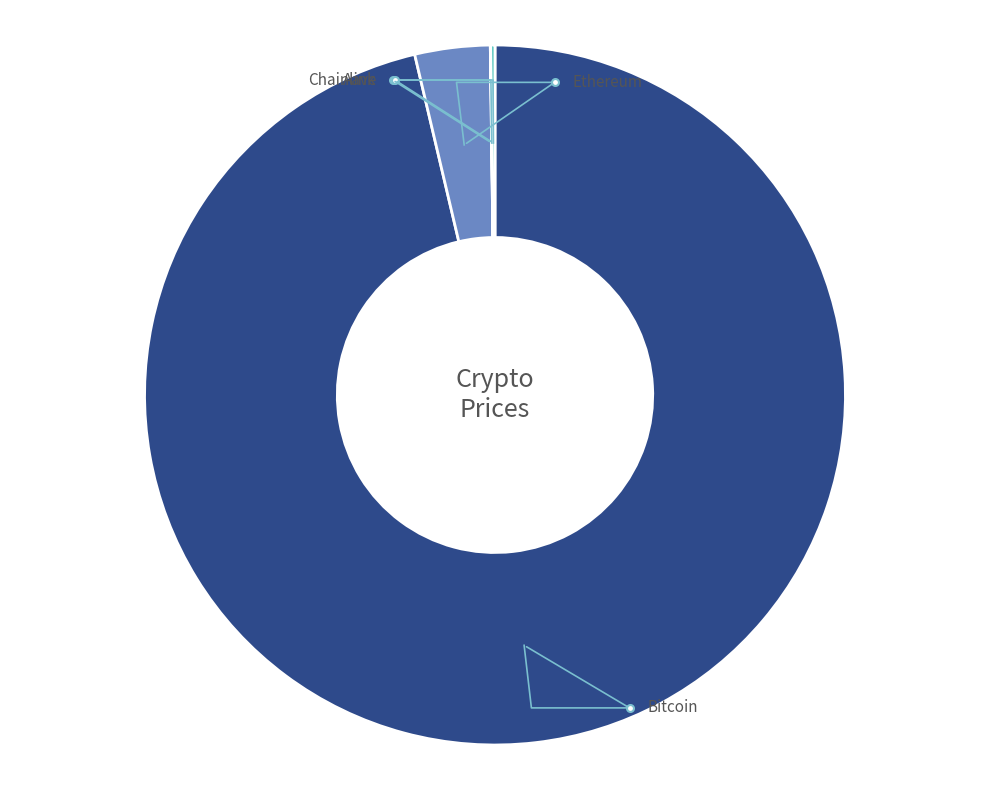

Between Ethereum and Bitcoin, which is larger?

Bitcoin